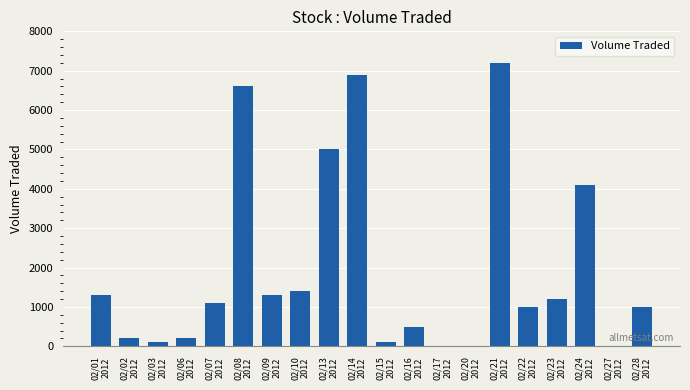

Which has a higher value, 02/14
2012 or 02/20
2012?

02/14
2012